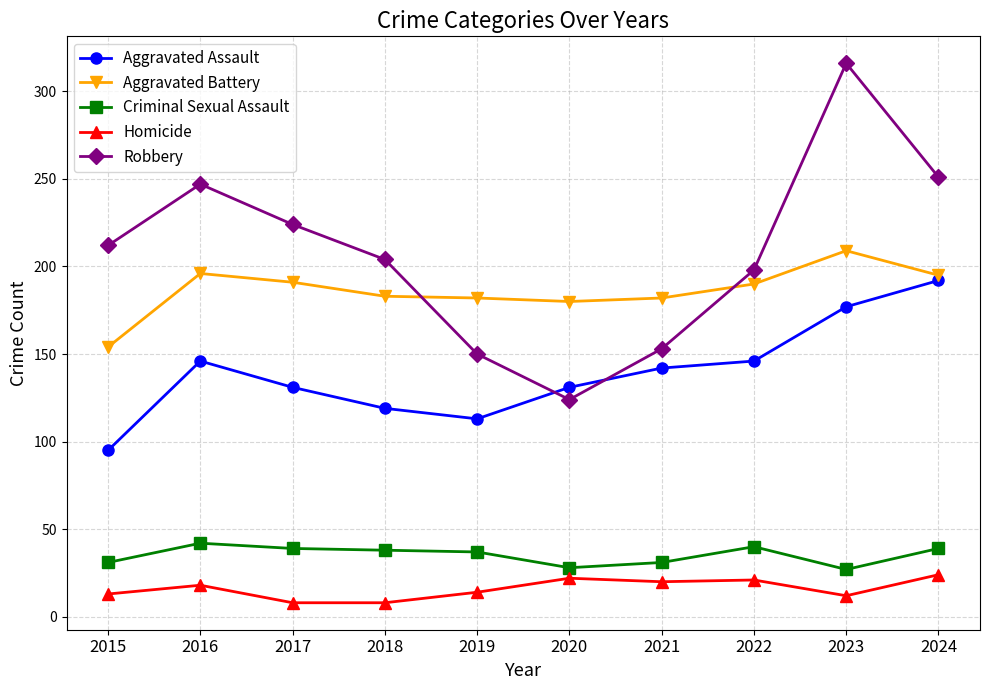

In Robbery, how many points are higher than both neighbors (excluding endpoints)?

2